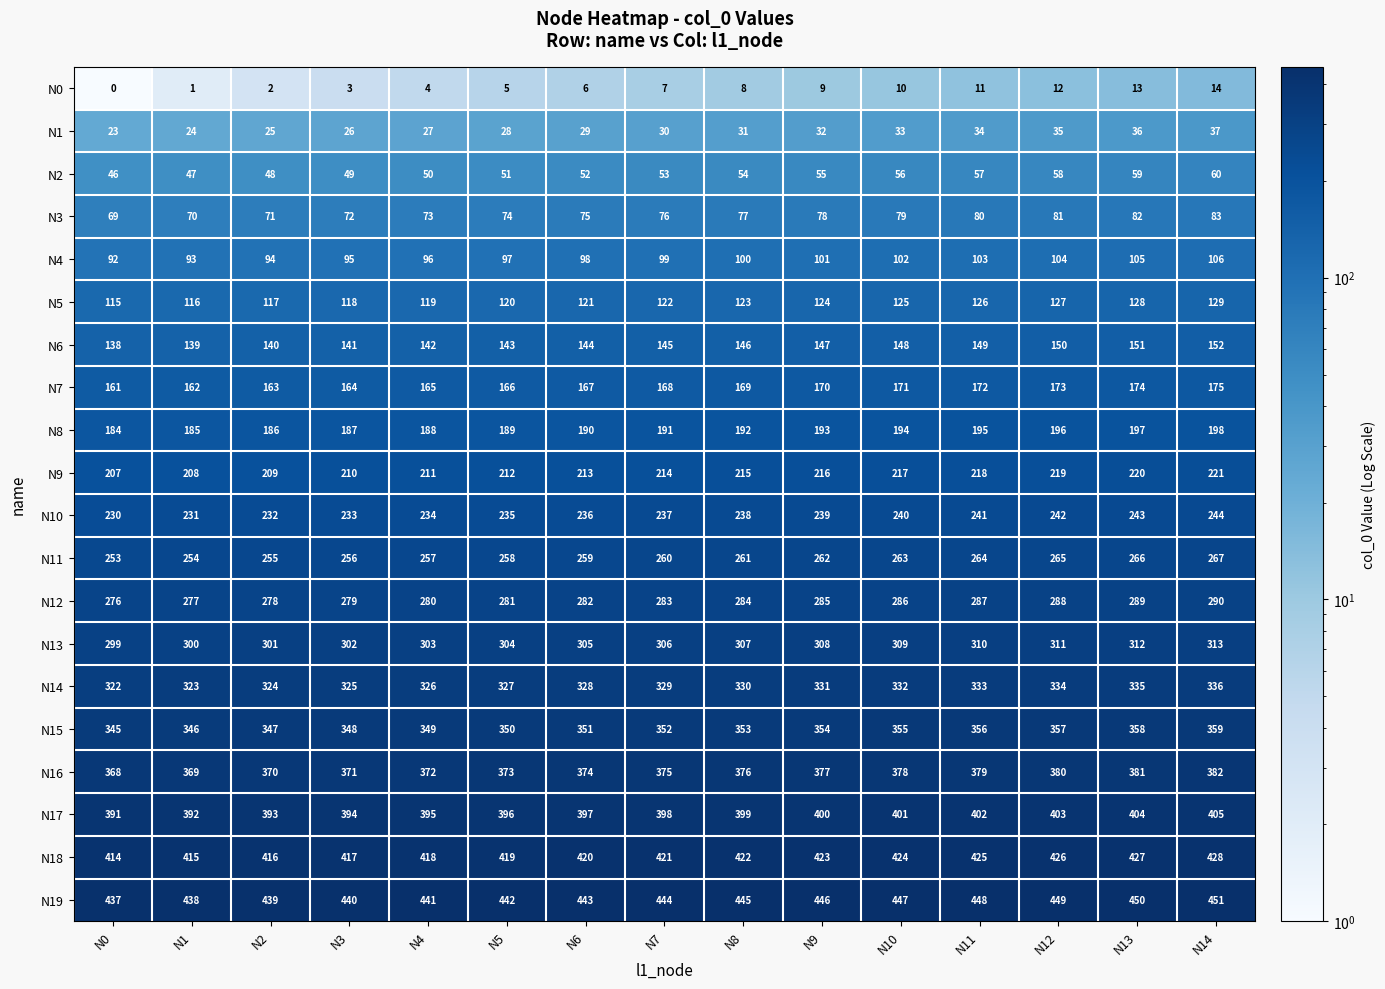

True or false: N0 has a value of 3 at N3.

True